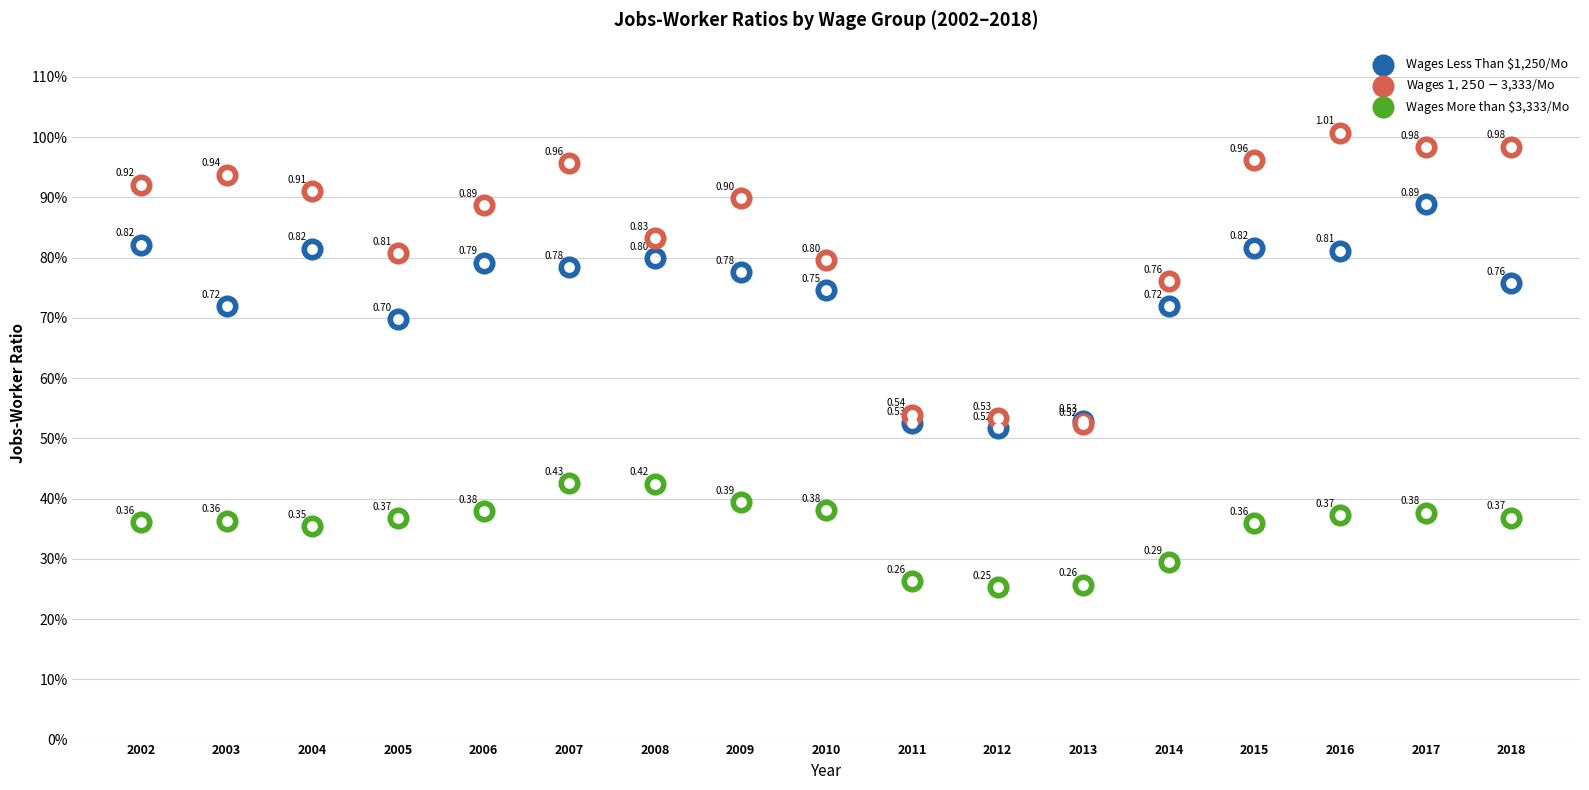

Which series reaches the minimum Y coordinate?

Wages More than $3,333/Mo